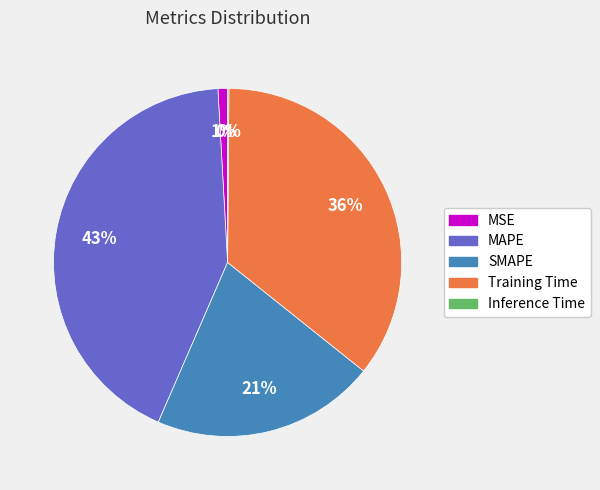

What percentage is the MSE slice, to the nearest percent?

1%